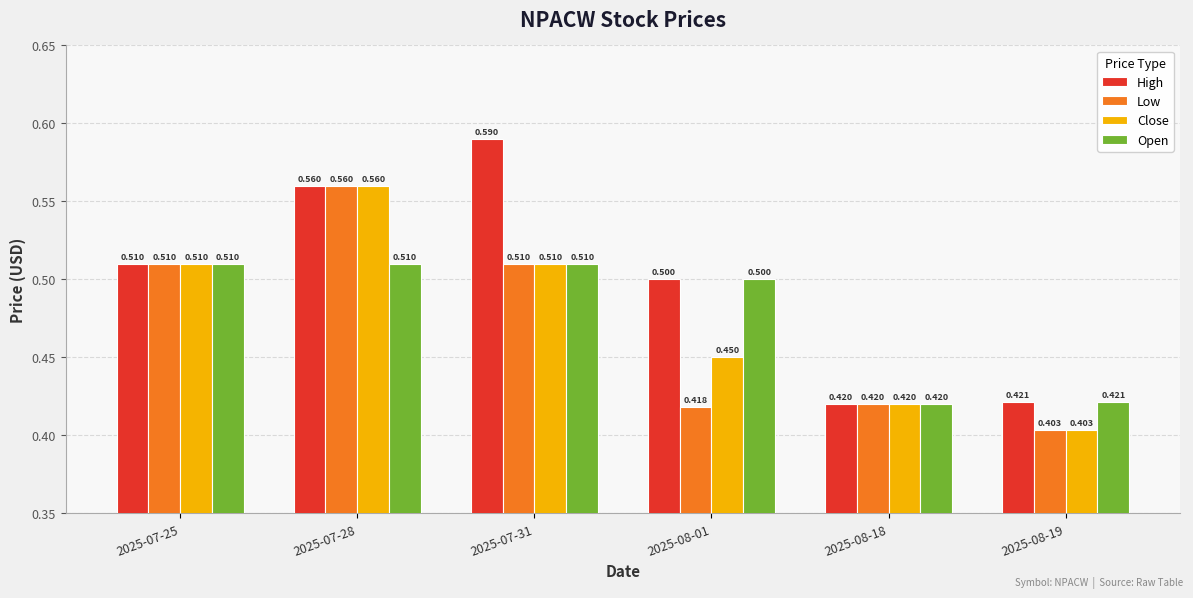

Which series has the largest range (max minus min)?

High